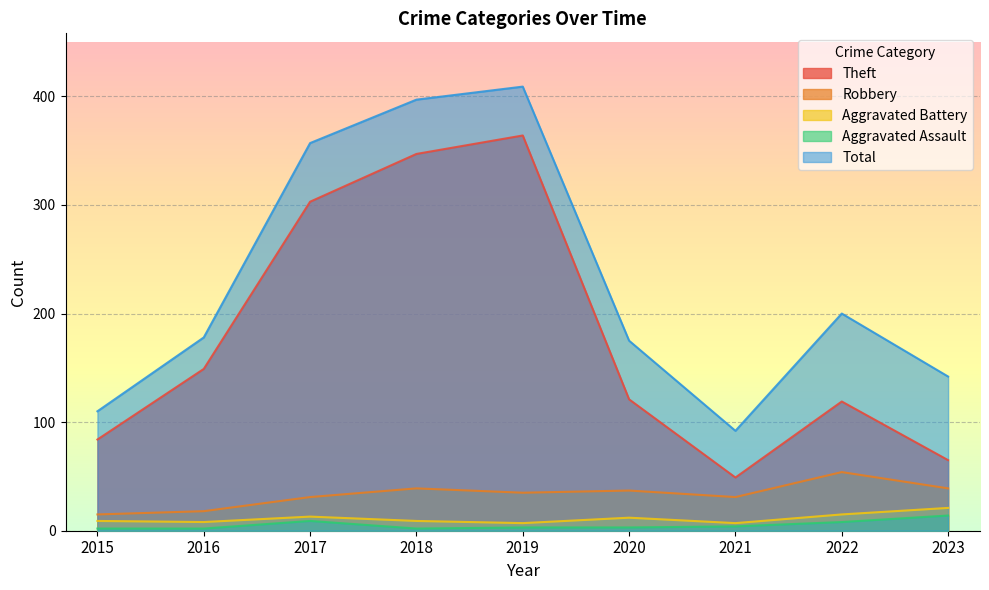

At which label does Theft first exceed 121?

2016